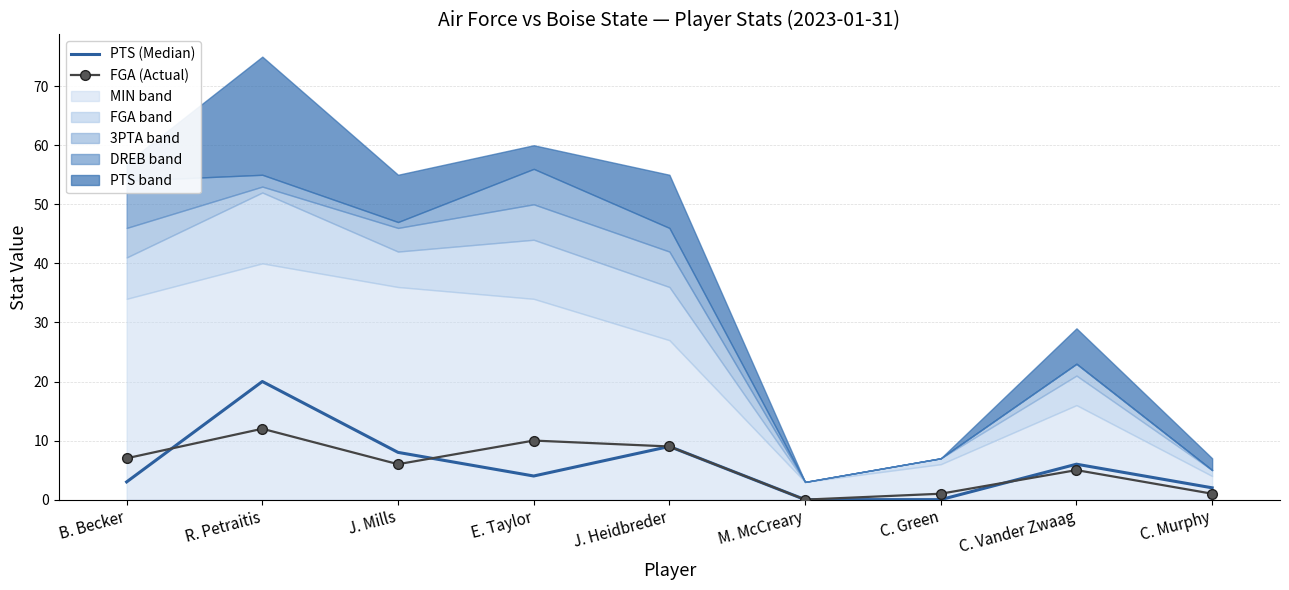

Reading left to right, what are all the values shown in this chart?

PTS (Median): 3	20	8	4	9	0	0	6	2
FGA (Actual): 7	12	6	10	9	0	1	5	1